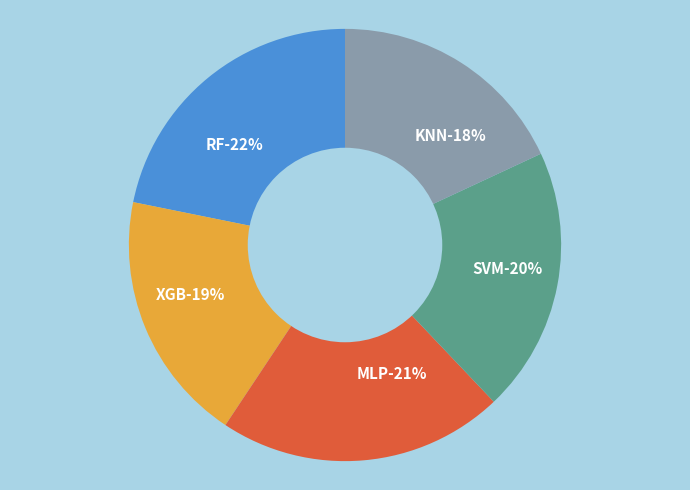

Is it true that SVM is 20% of the pie?

True